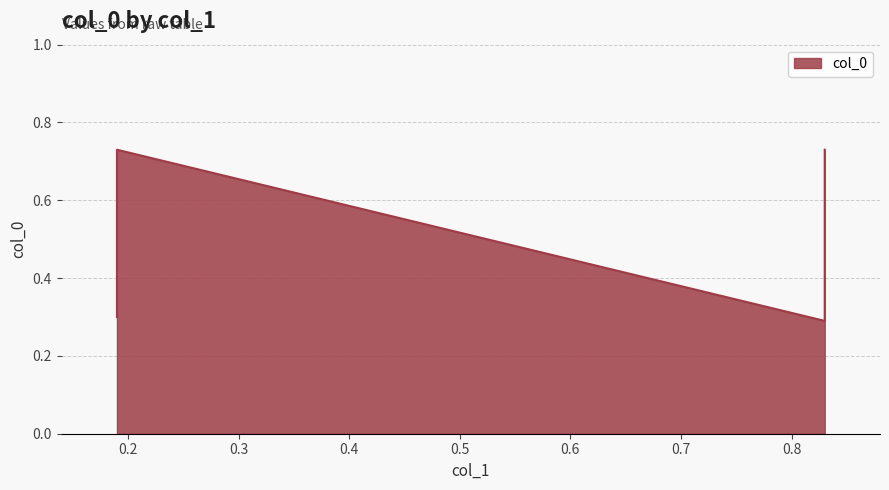

What is the value of the 4th point from the left?

0.7